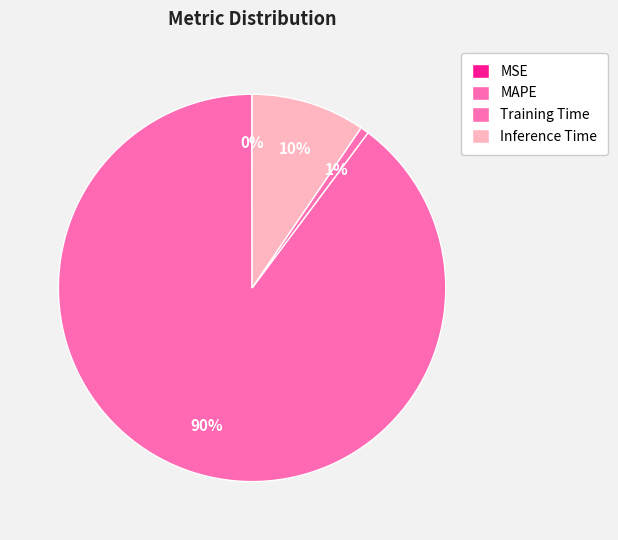

True or false: MAPE accounts for 90% of the total.

True